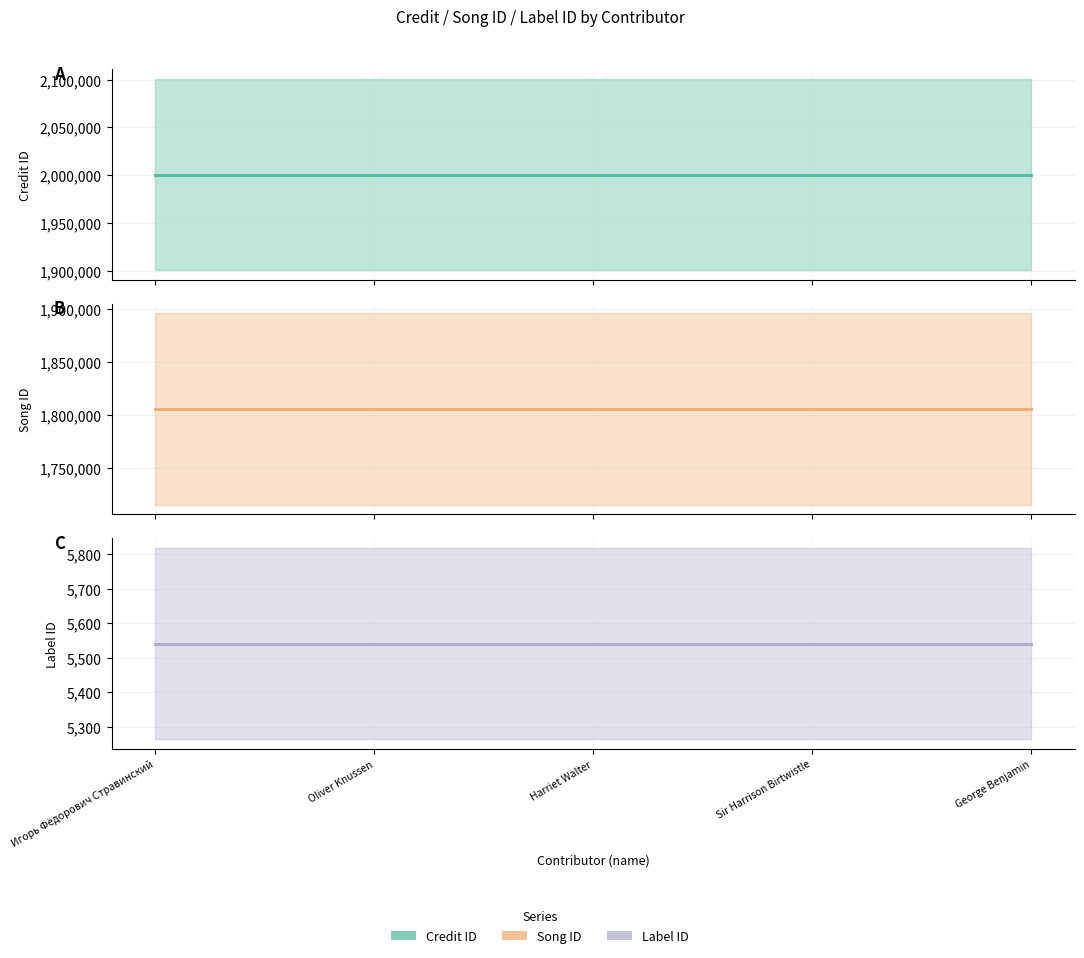

Is the value of Label ID at George Benjamin greater than the value of Song ID at Sir Harrison Birtwistle?

No